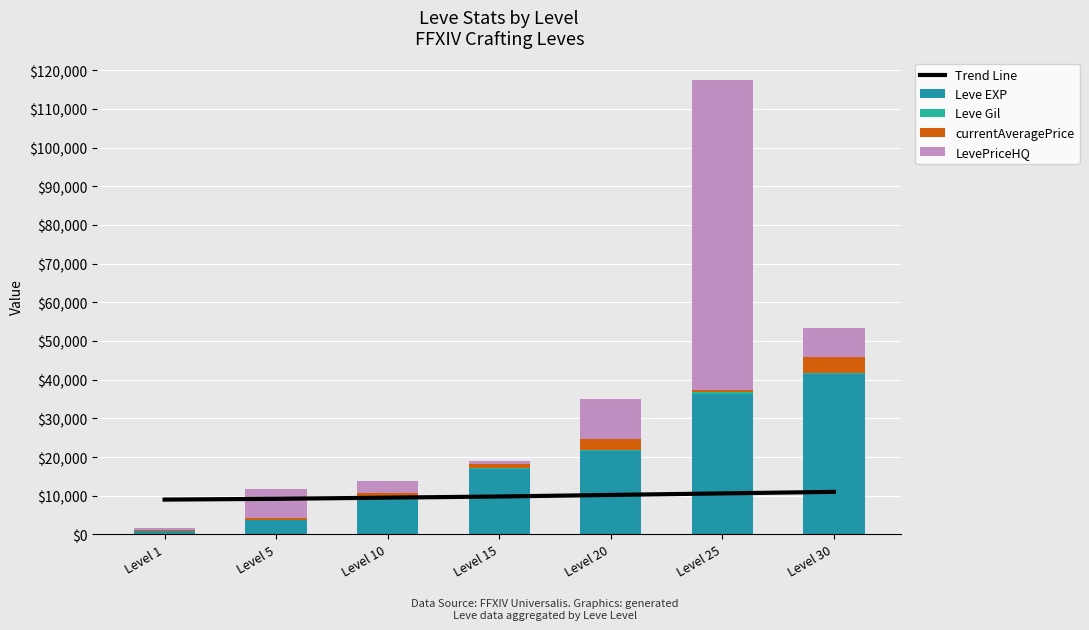

Where is Trend Line nearest to the value 10000?

Level 15